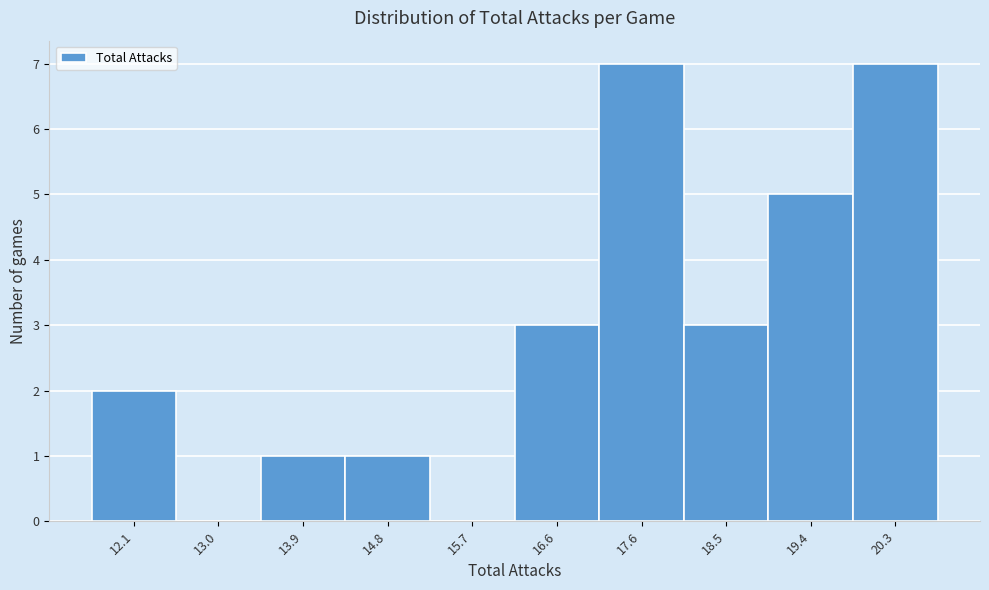

Reading left to right, transcribe this chart: for each bar, give the range it covers on the x-axis and its height. Neither the bar edges nor the heights are printed on the chart, so give them approximately, as read against the axes.

11.7 to 12.6: 2
12.6 to 13.5: 0
13.5 to 14.4: 1
14.4 to 15.3: 1
15.3 to 16.2: 0
16.2 to 17.1: 3
17.1 to 18.0: 7
18.0 to 18.9: 3
18.9 to 19.8: 5
19.8 to 20.7: 7